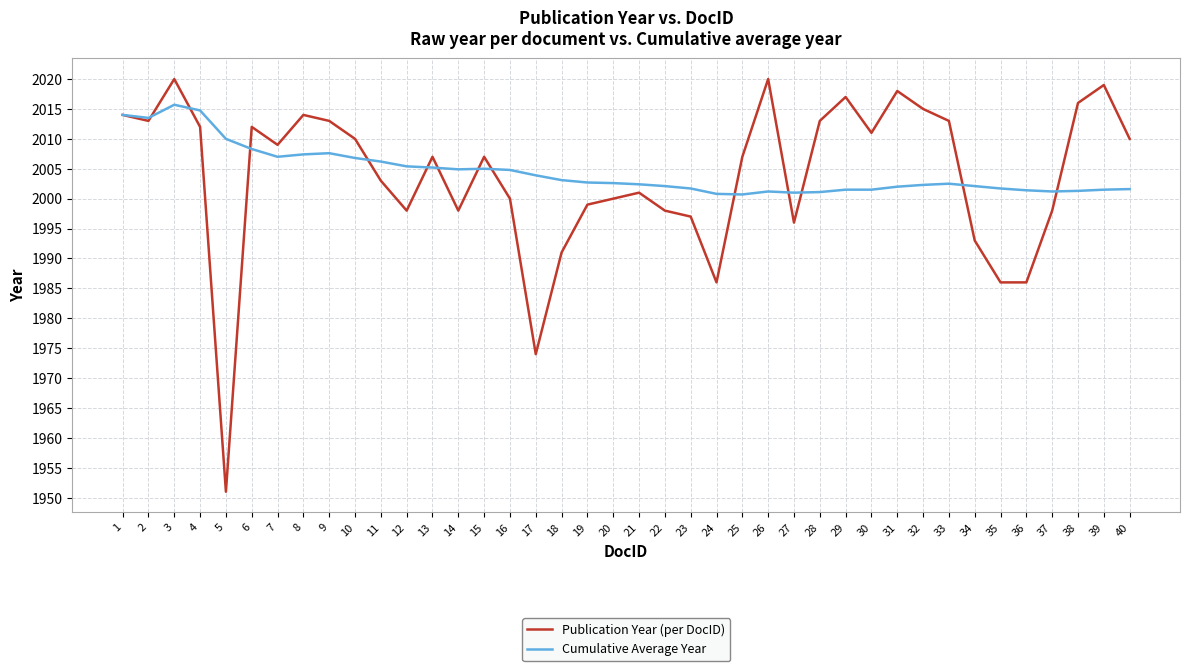

Which series has the widest spread of values?

Publication Year (per DocID)